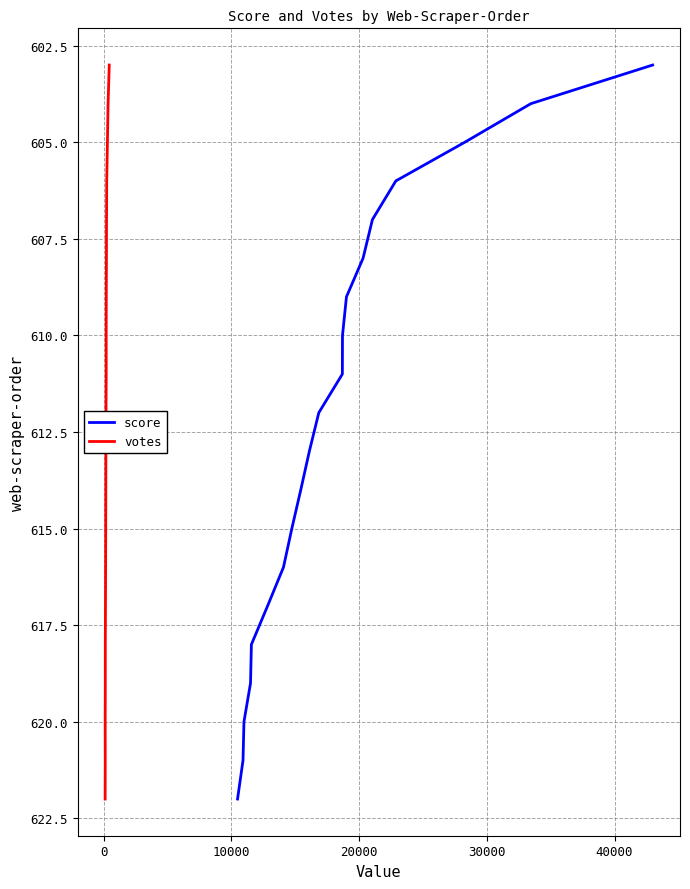

What is the difference between the maximum and second lowest values in the votes series?

18